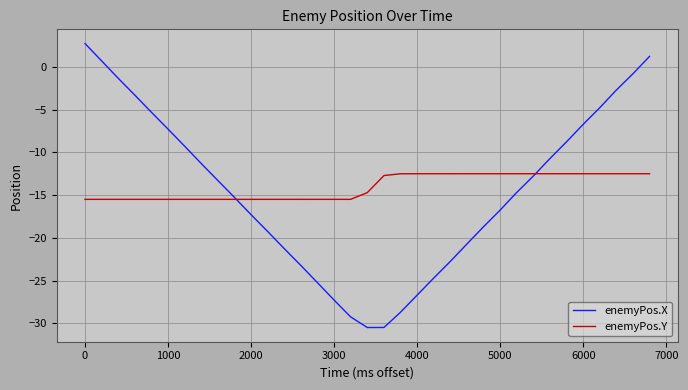

Which series has the largest range (max minus min)?

enemyPos.X